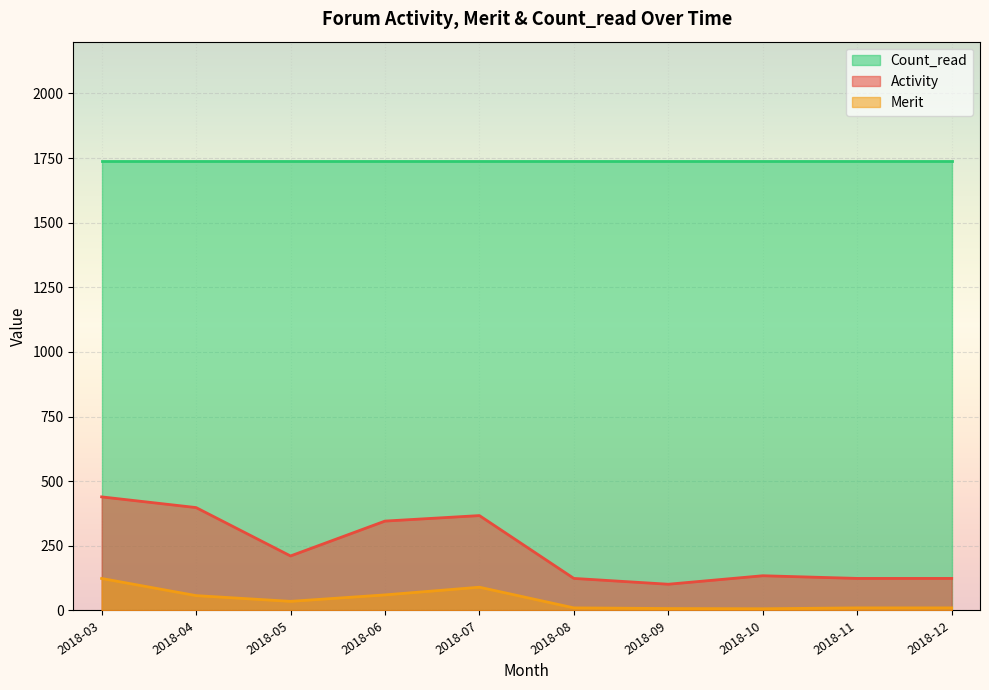

True or false: Count_read and Merit cross at least once.

False